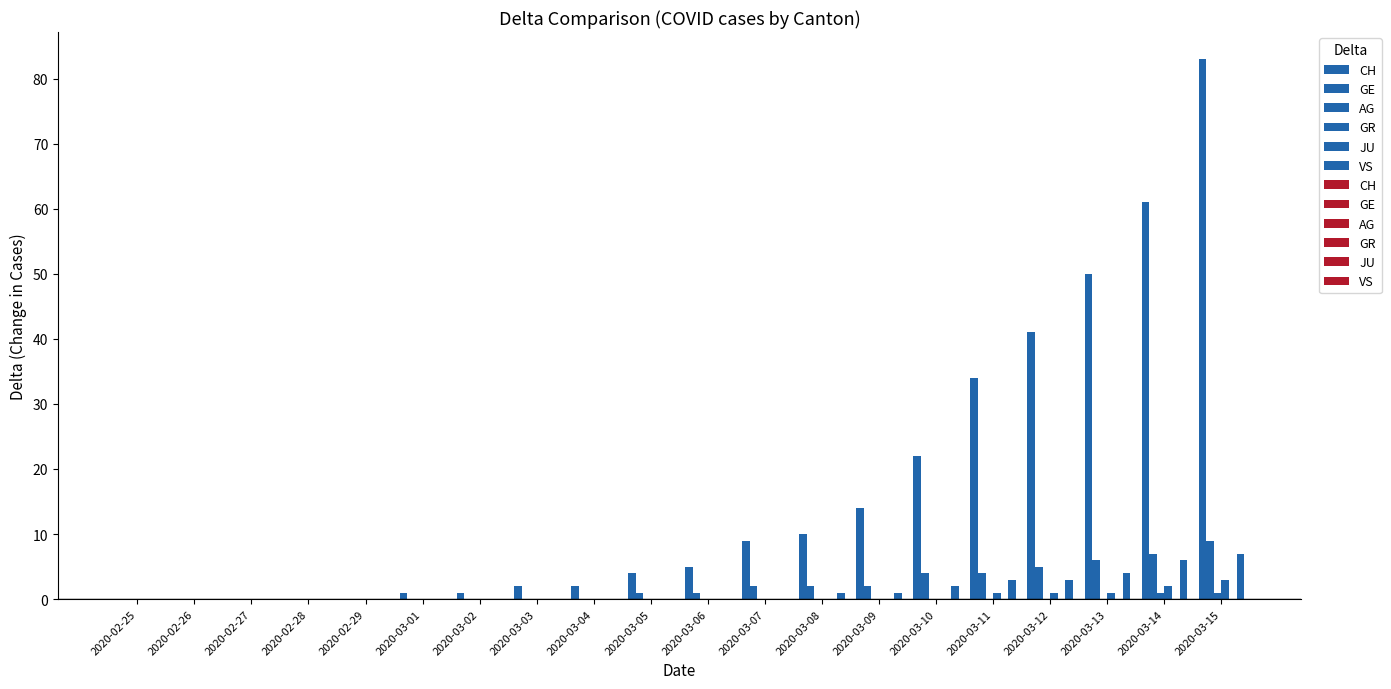

Count the number of data series in this chart.

5